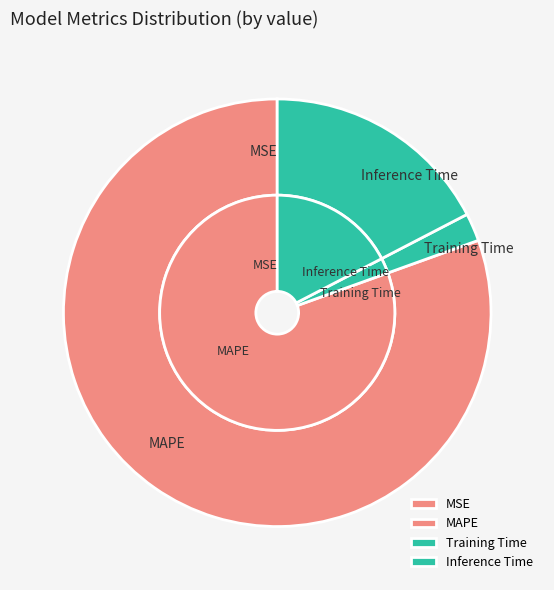

To the nearest percent, what percentage of the pie is MAPE?

80%